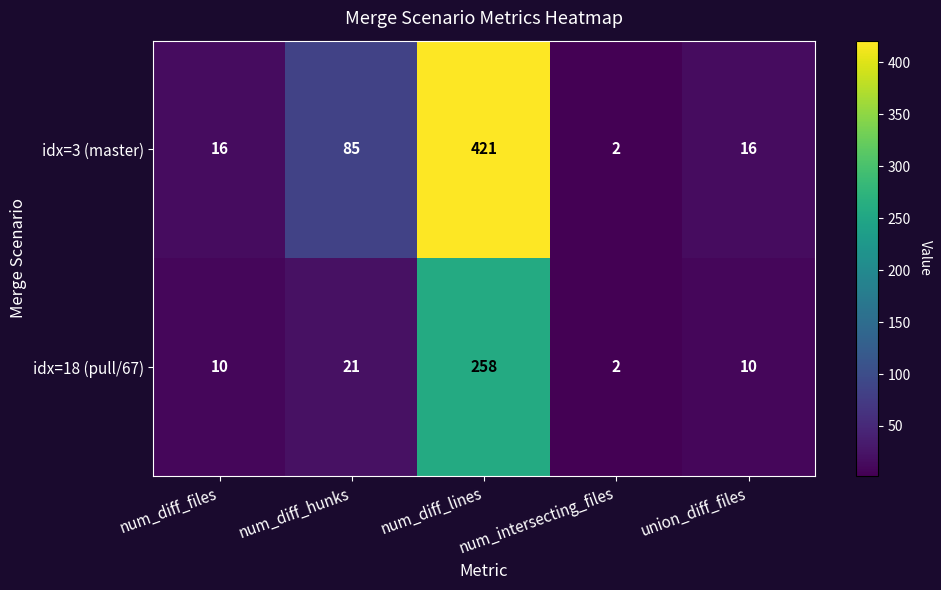

What is the total value across all series at num_diff_files?

26